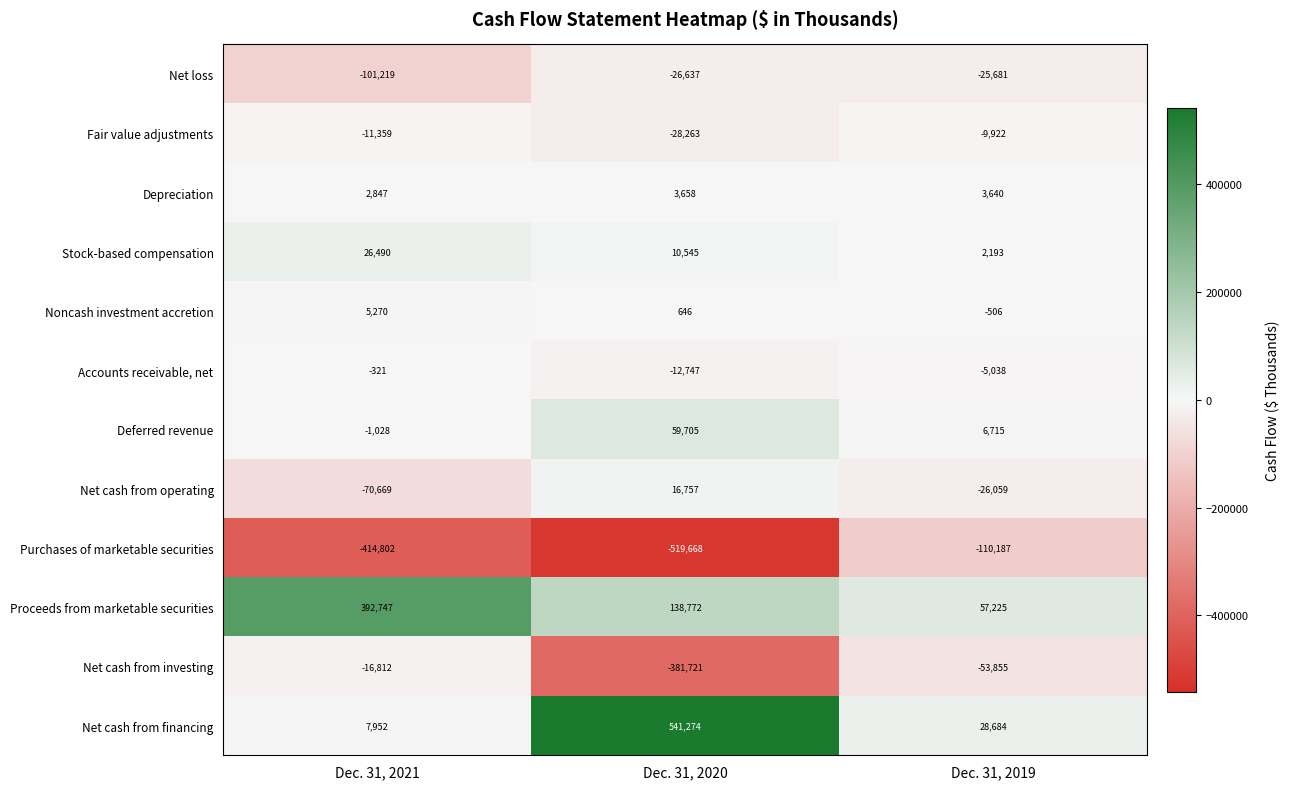

True or false: Proceeds from marketable securities has a value of 628439 at Dec. 31, 2021.

False